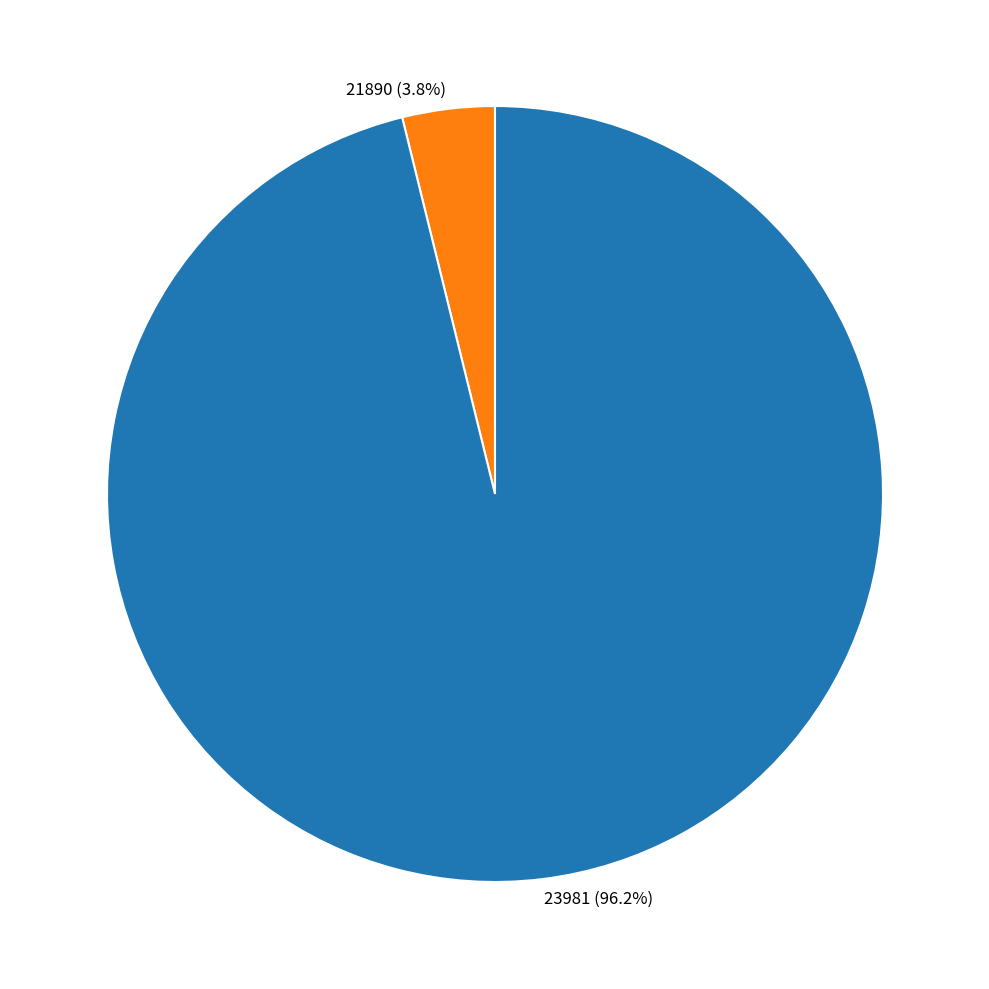

To the nearest percent, what percentage of the pie is 23981?

96%